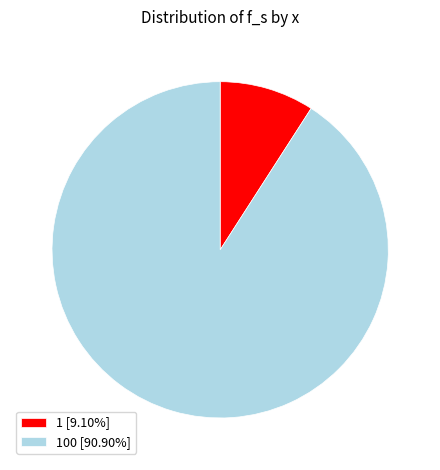

Does 100 [90.90%] represent more than half of the total?

Yes